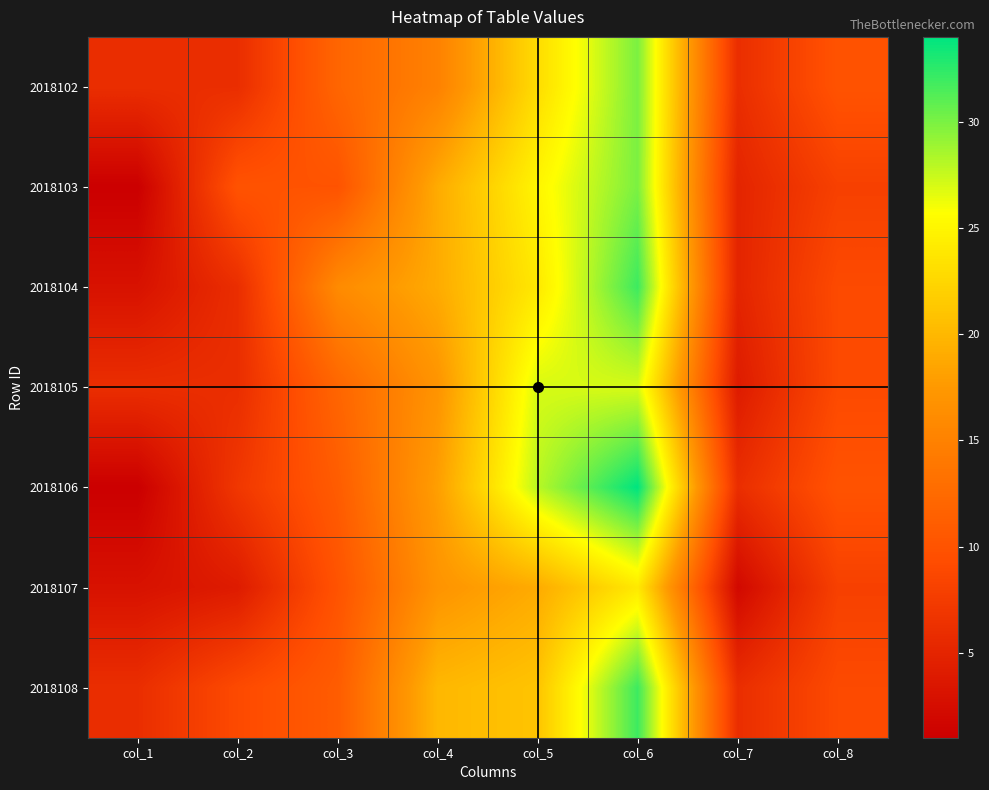

At which category is the sum across all series the highest?

col_6